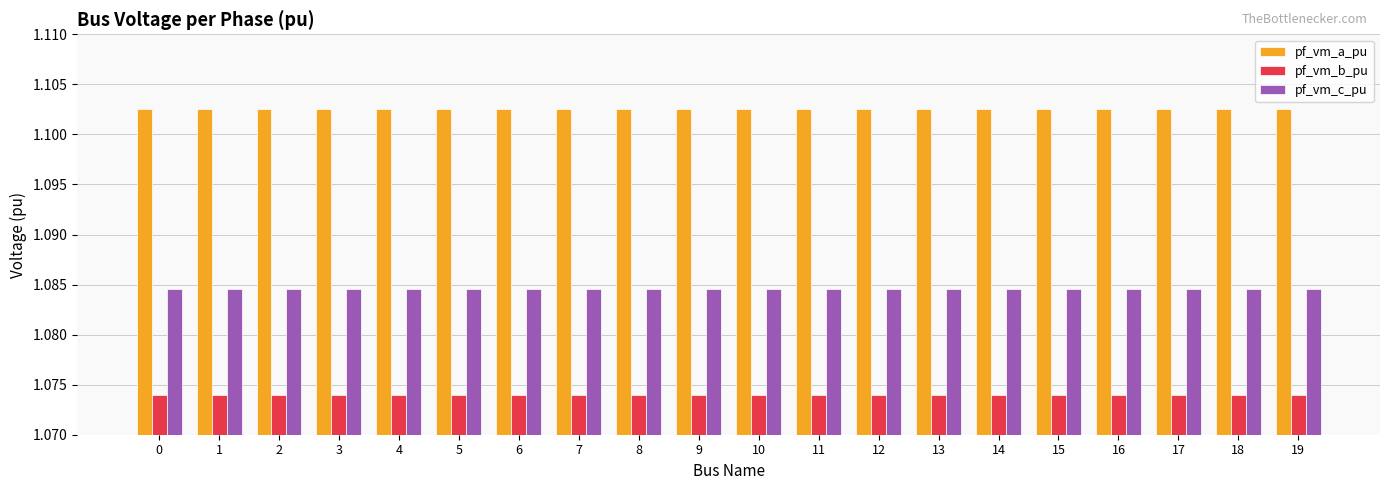

At 16, list the series in order from largest to smallest.

pf_vm_a_pu, pf_vm_c_pu, pf_vm_b_pu